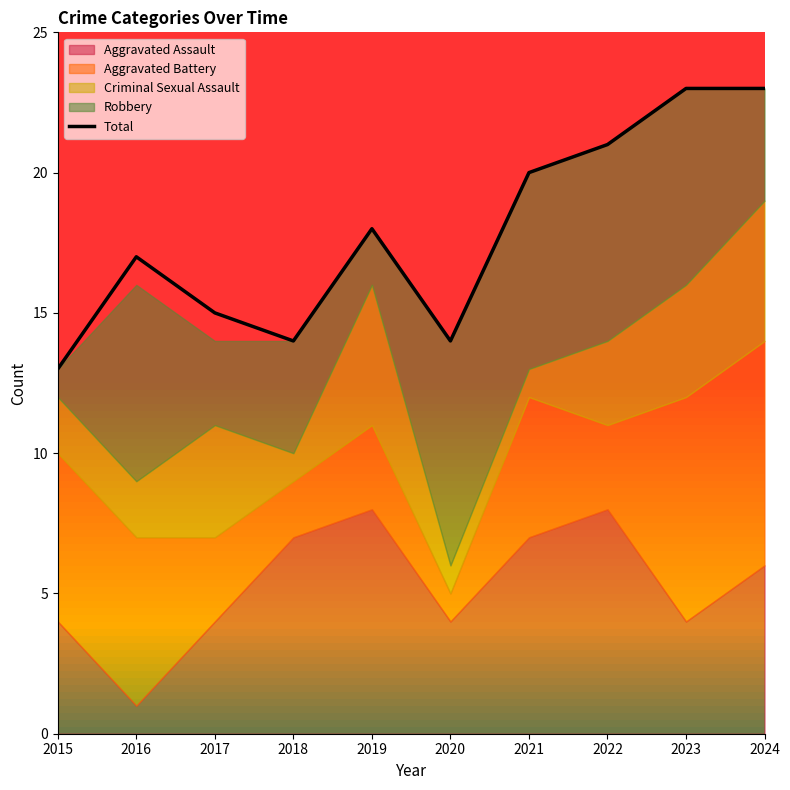

The Total series shows 7 at 2021. True or false?

False